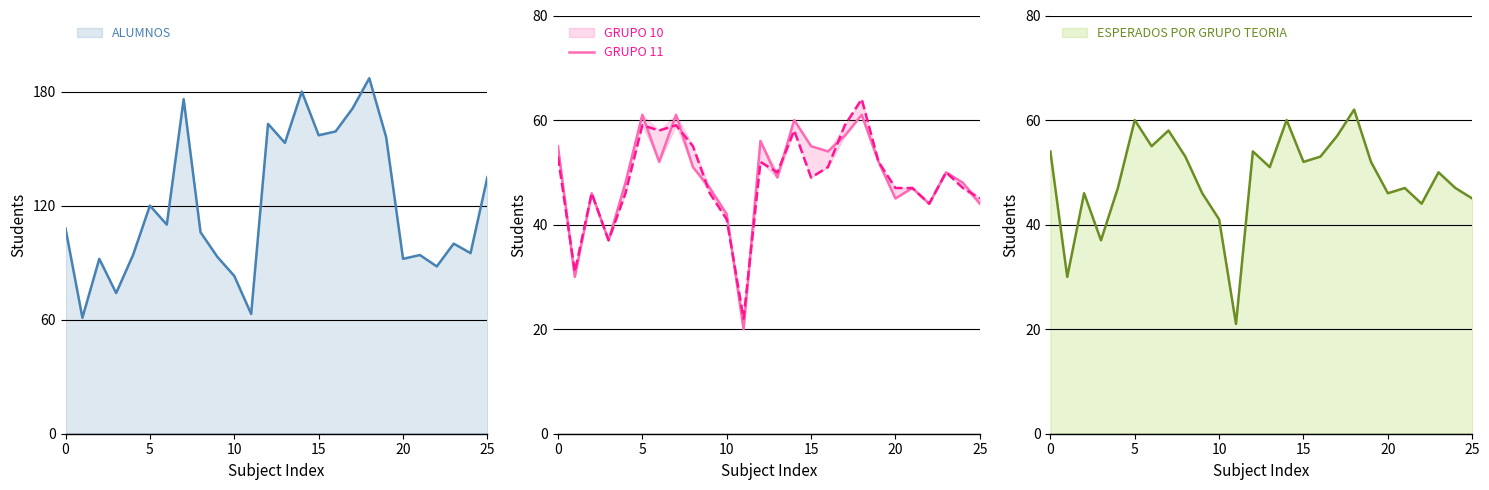

How many lines are shown in the chart?

4